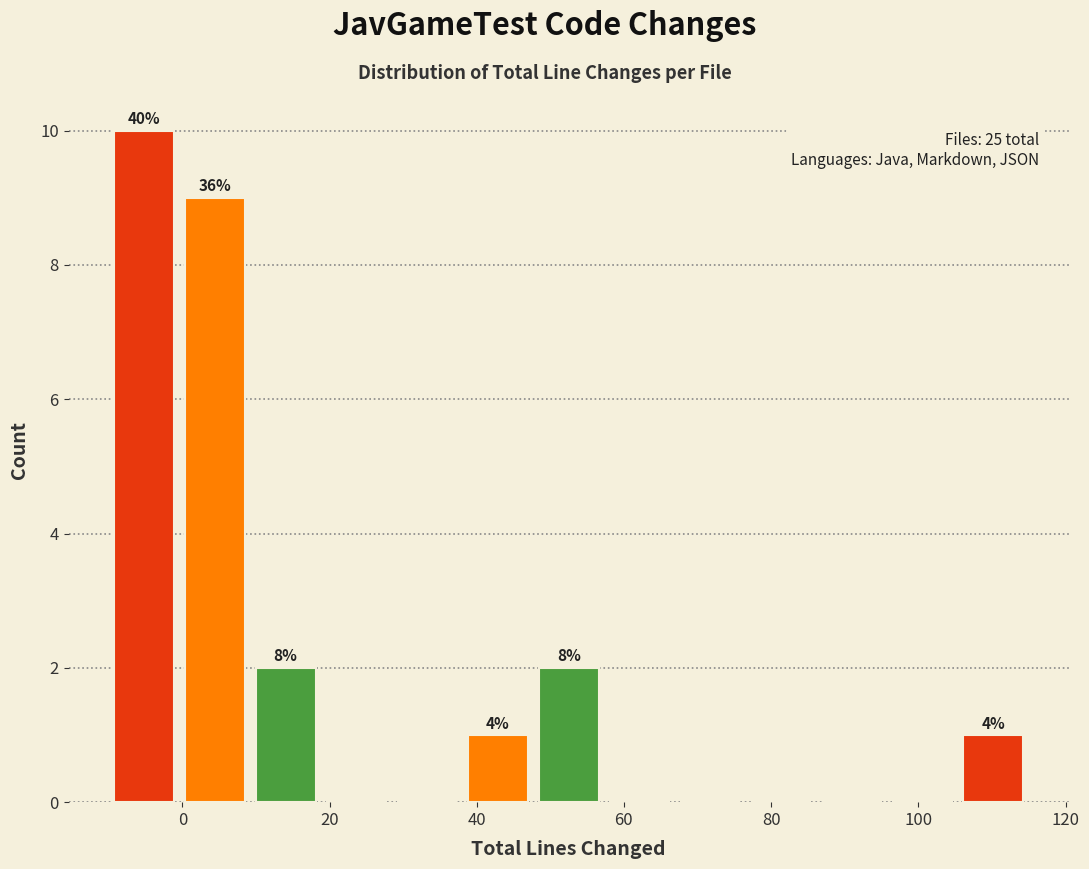

Over which range of the x-axis is the bar tallest?

-10 to 0